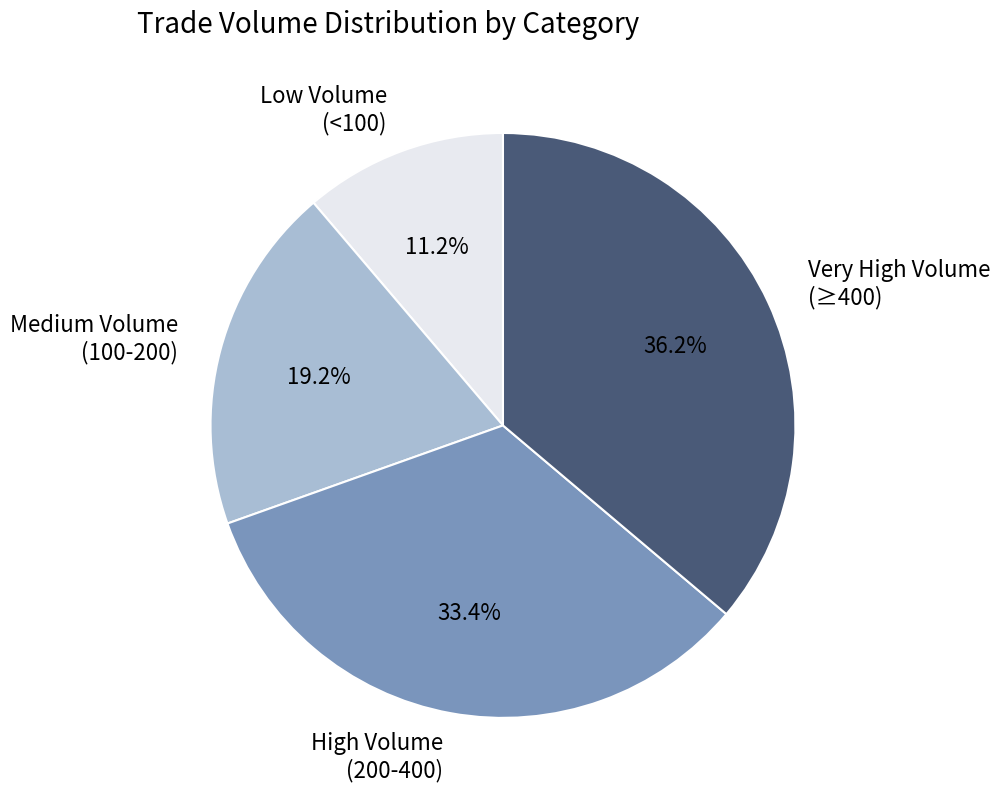

Does Very High Volume (≥400) account for over 50% of the chart?

No